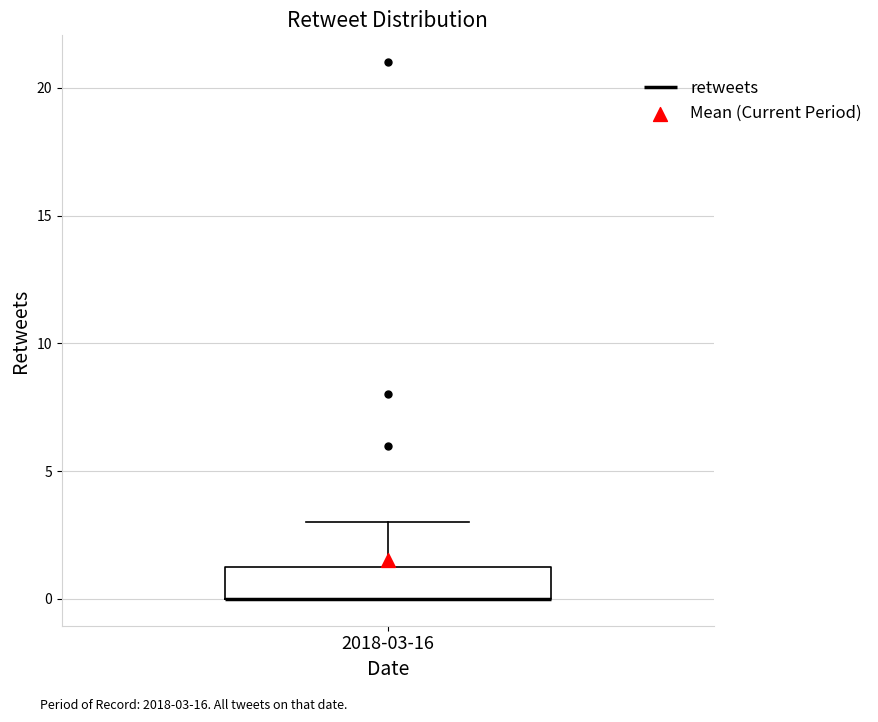

Where is the lower edge of the box for 2018-03-16 on the y-axis? The values are not printed on the chart, so give them approximately, as read against the axis.

0.0